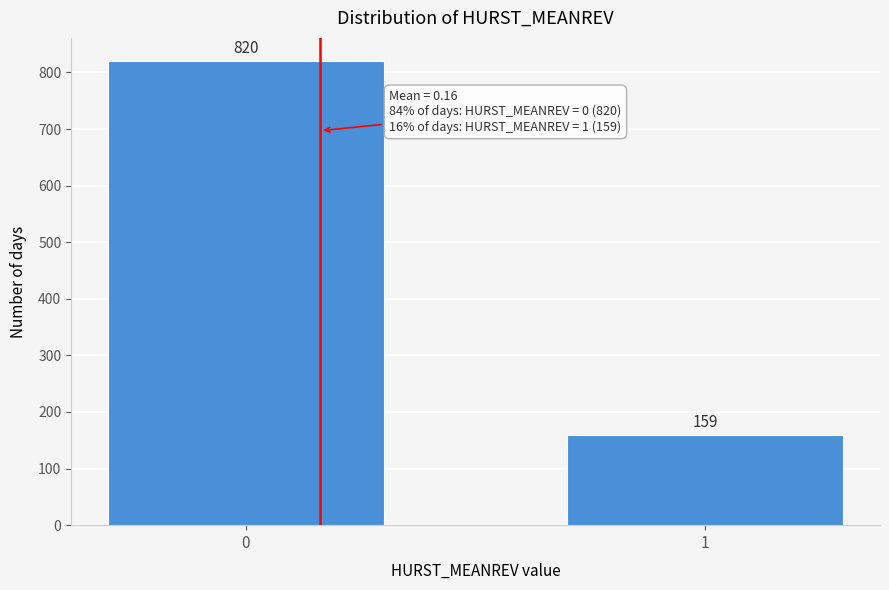

Reading left to right, what are all the values shown in this chart?

820	159